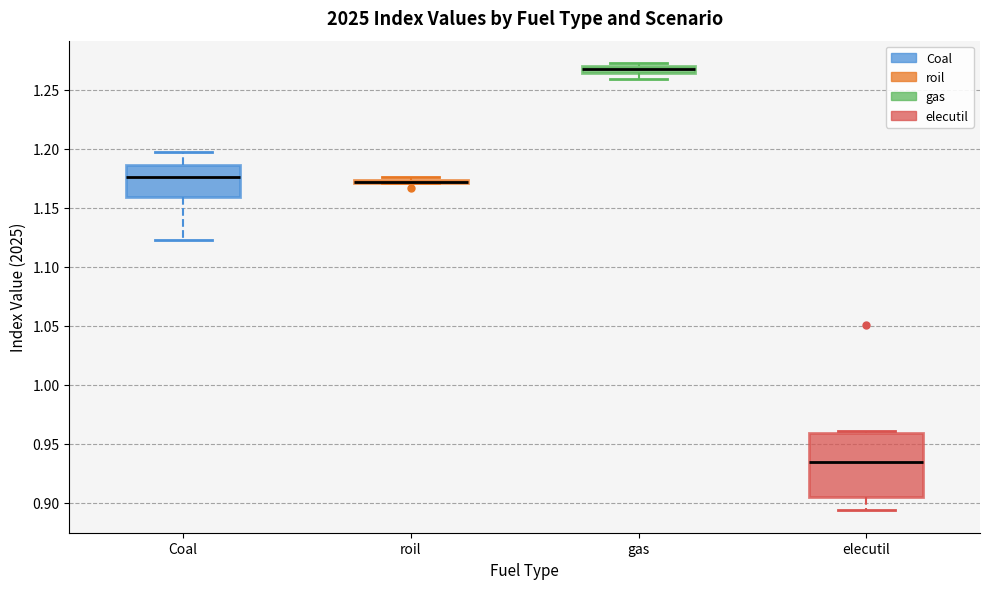

Which box is the tallest, from its lower edge to its upper edge?

elecutil